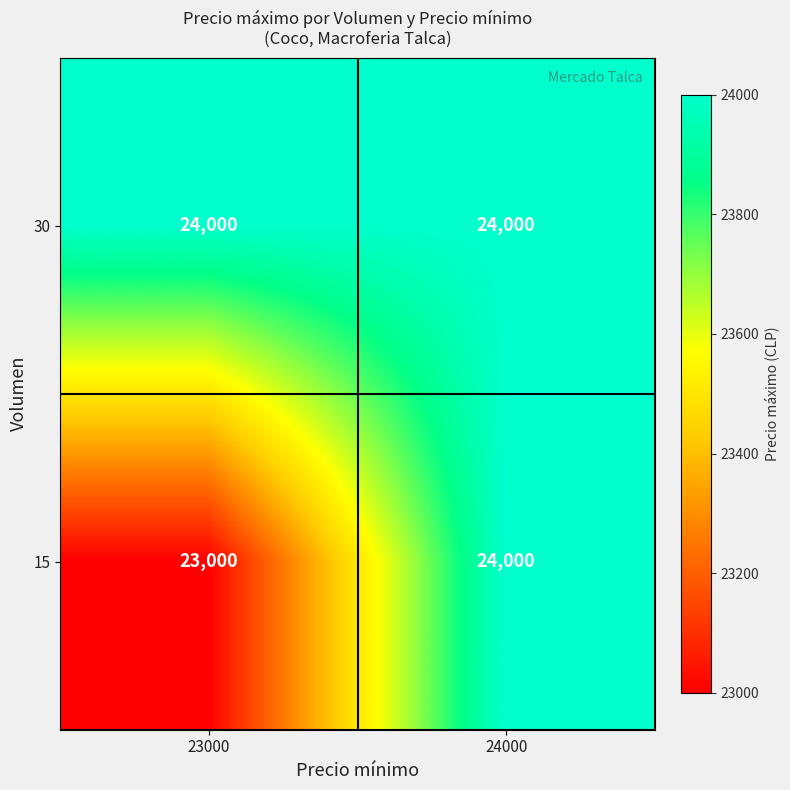

Which series changed the most between 23000 and 24000?

15